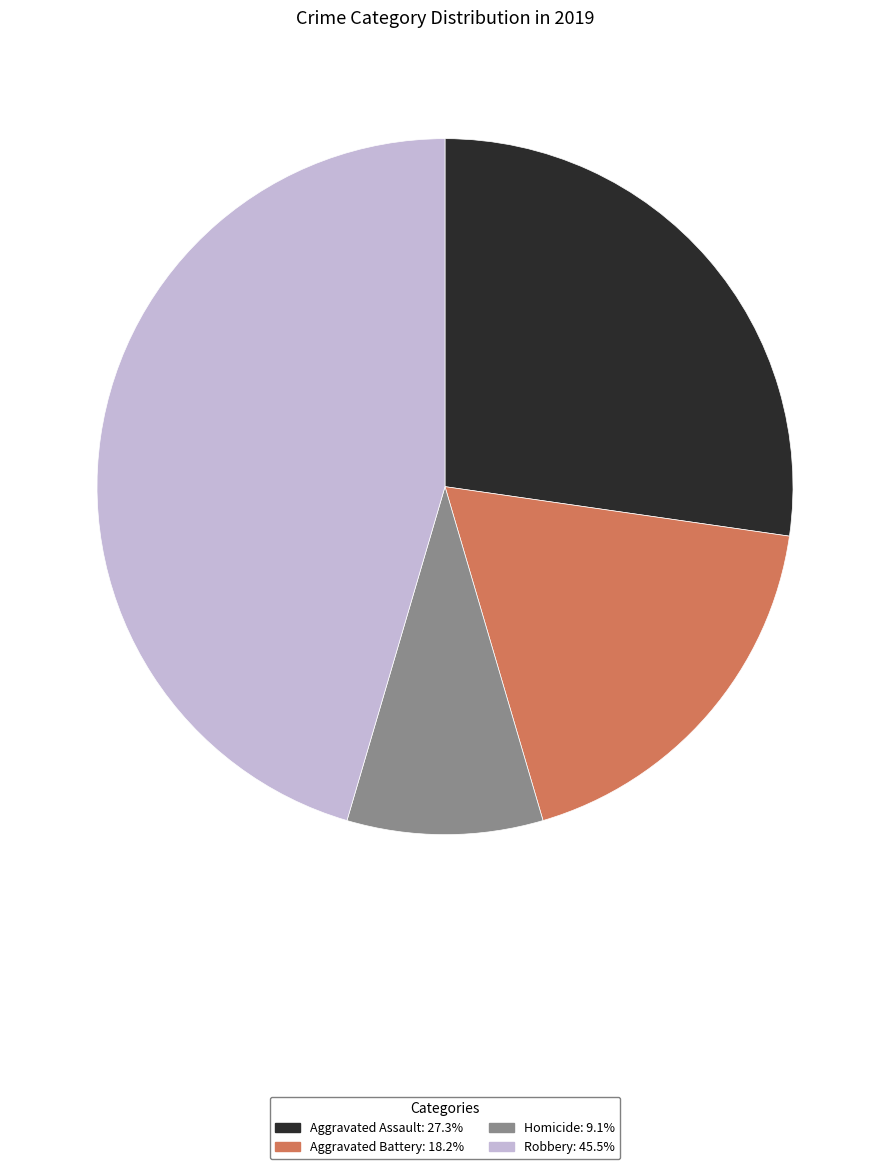

Is there any slice that represents more than half of the pie?

No